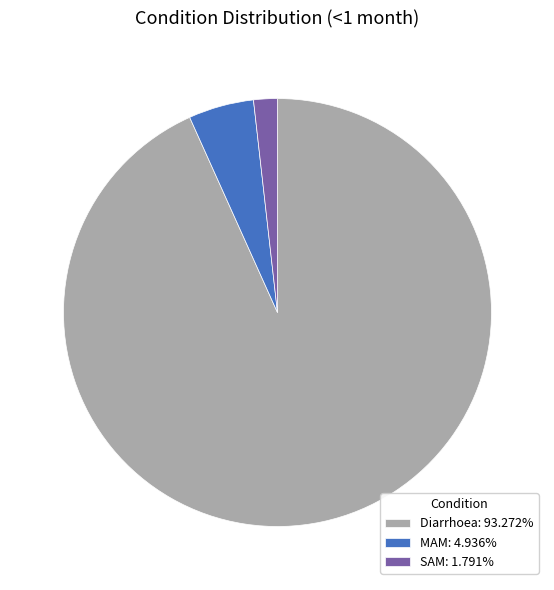

What is the majority slice?

Diarrhoea